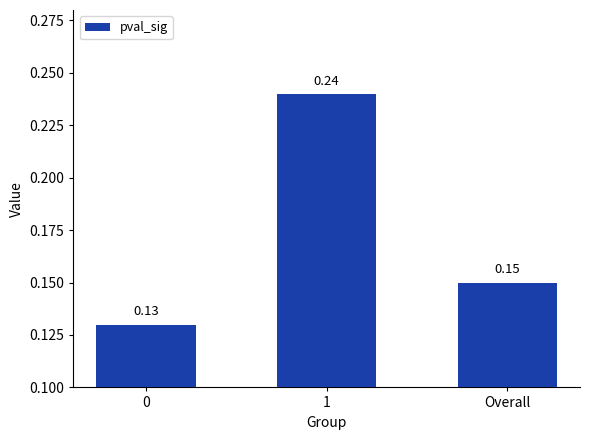

Rank the categories by value from highest to lowest.

1, Overall, 0